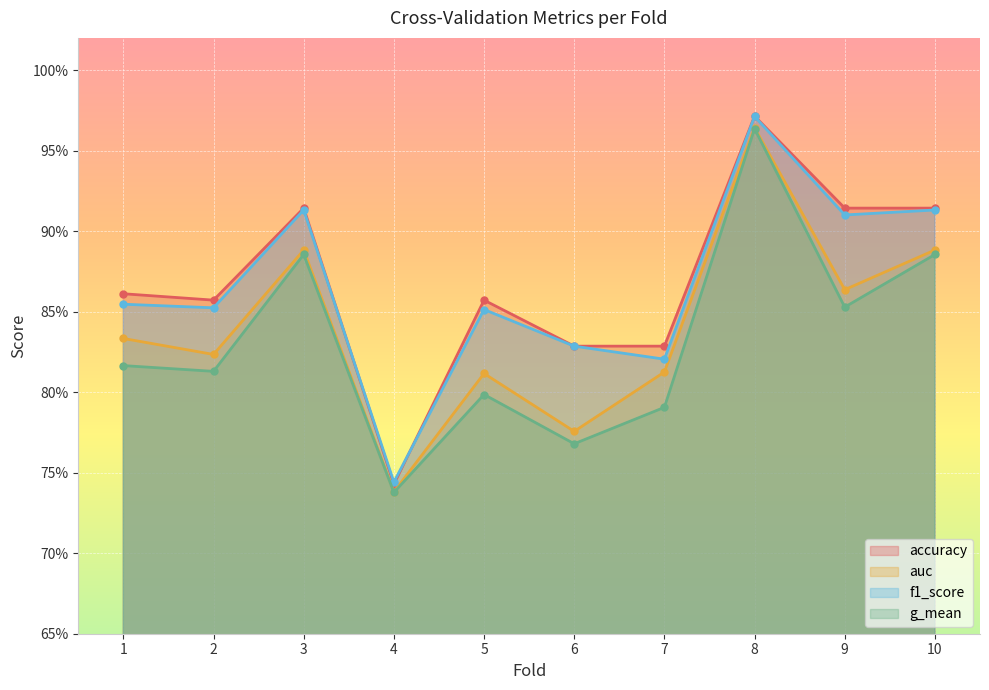

What is the value of the g_mean point at the 6th from the left?

0.8